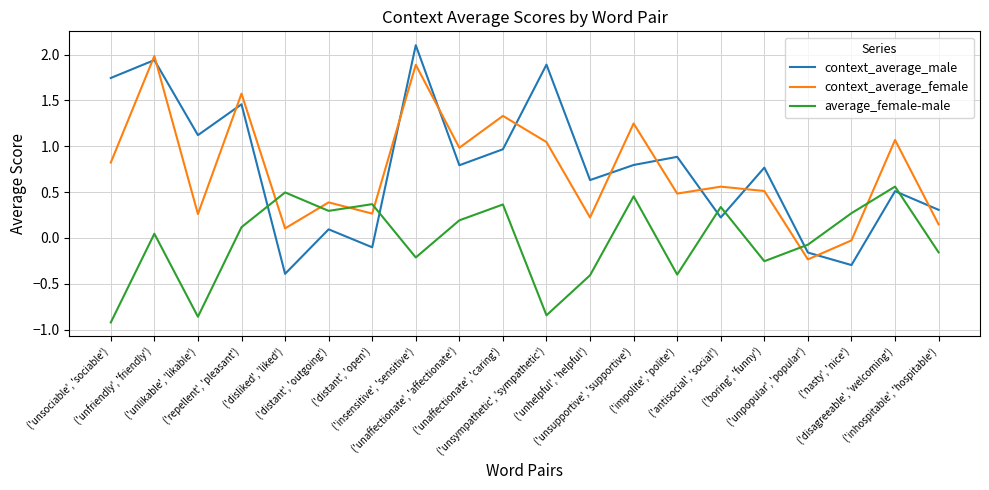

Which category has the highest value across all series?

('insensitive', 'sensitive')